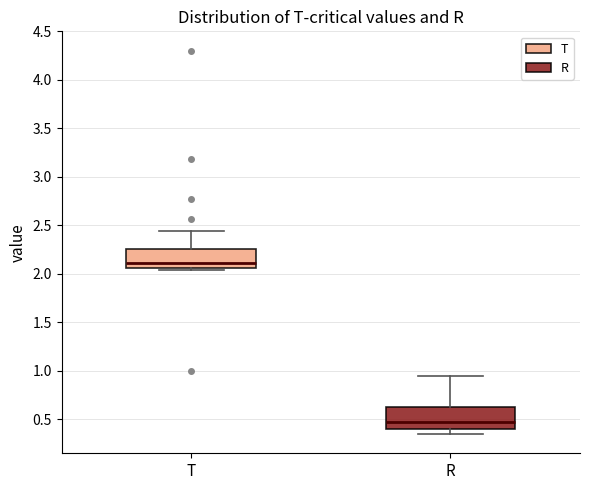

Which box's median line is the lowest?

R